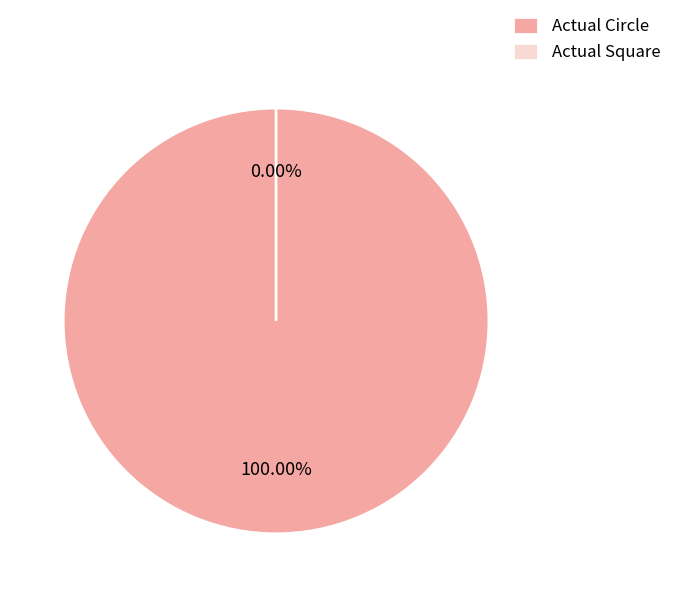

Which has a higher value, Actual Circle or Actual Square?

Actual Circle